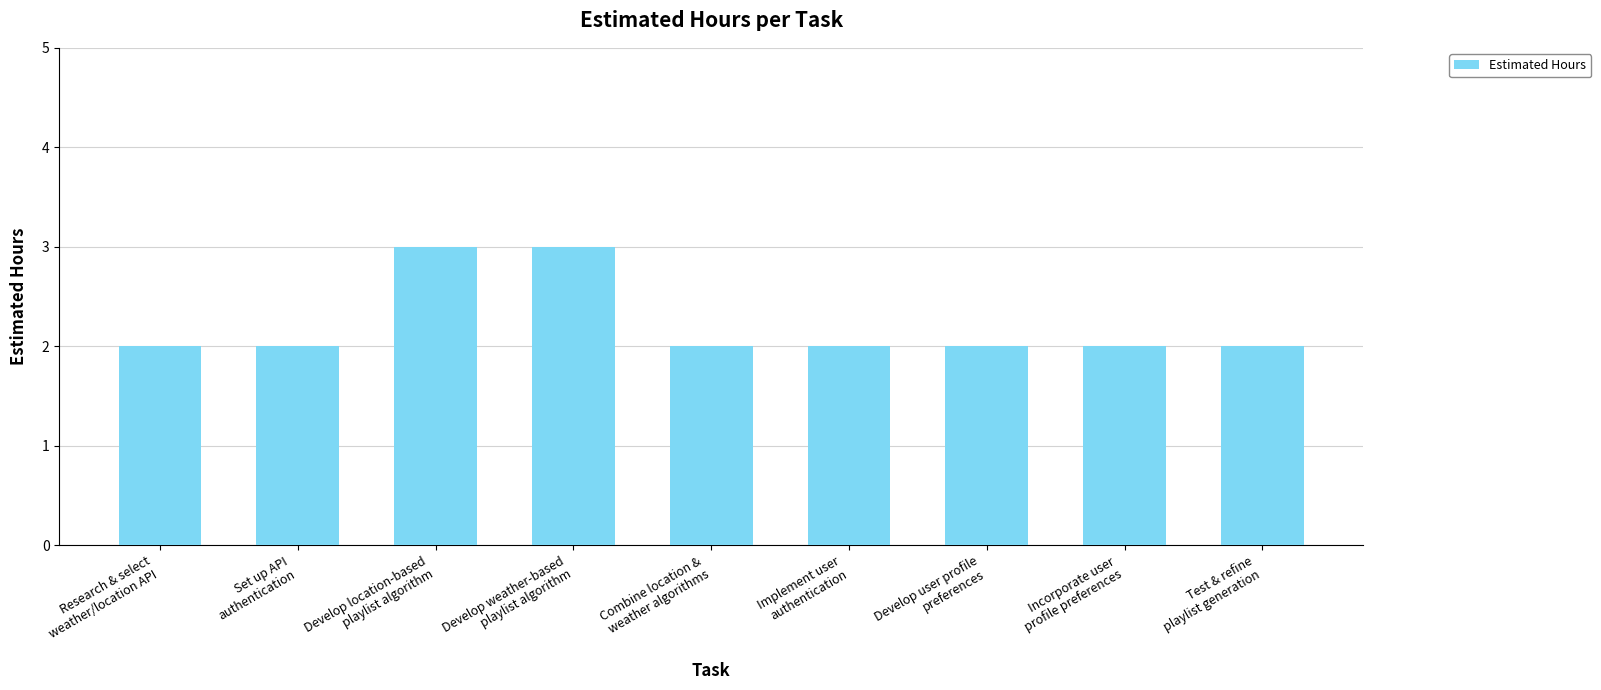

The chart shows a value of 3 at Set up API
authentication. True or false?

False